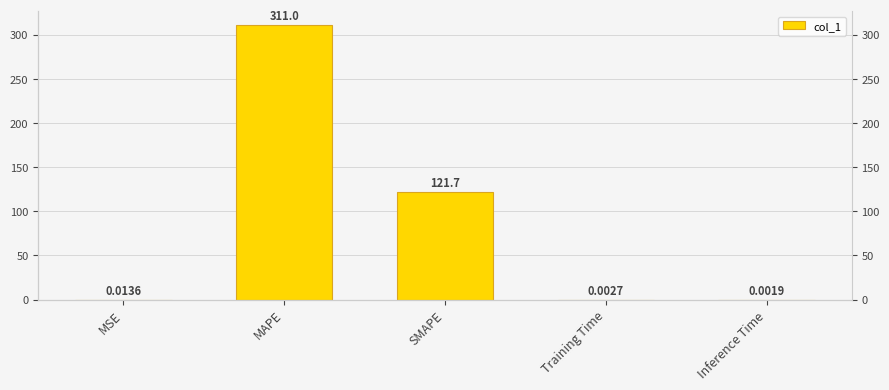

What position from the left is SMAPE?

3